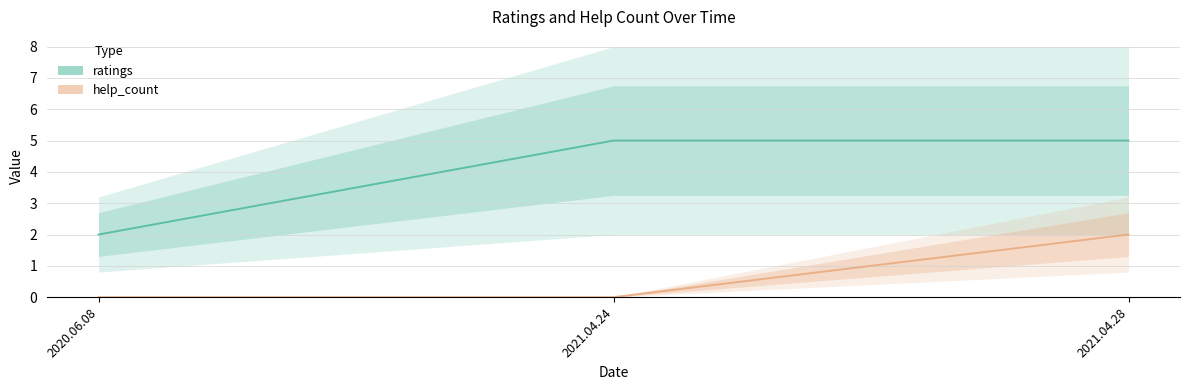

Which label corresponds to the largest value in the chart?

2021.04.24